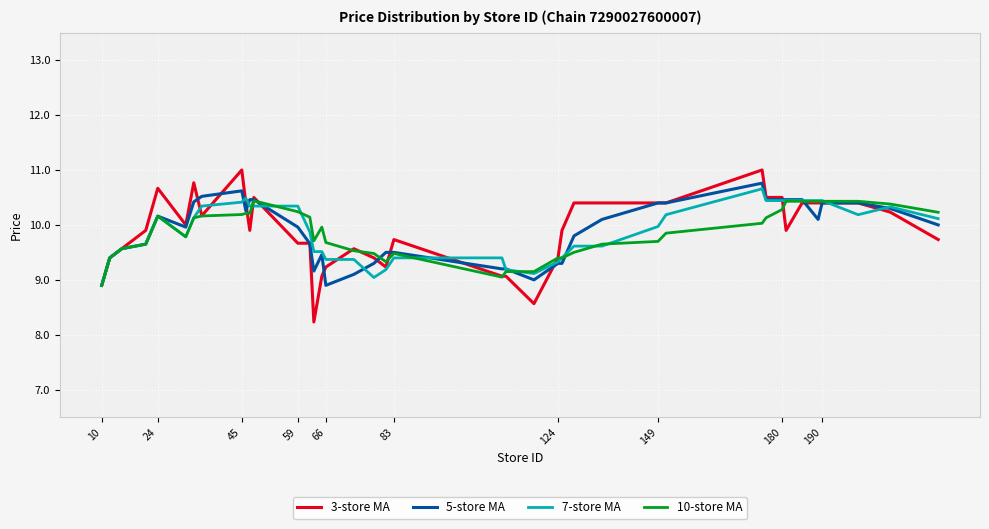

Which series has the widest spread of values?

3-store MA